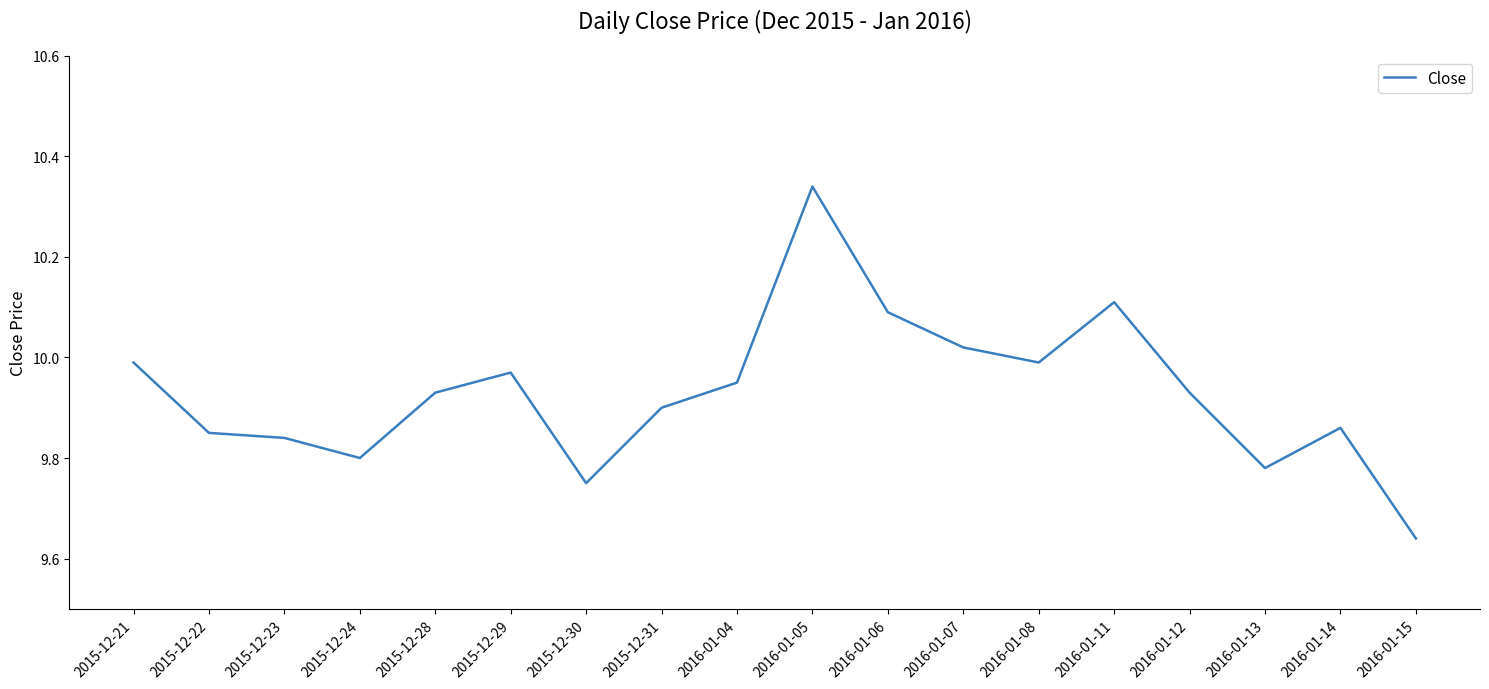

Does the chart have visible grid lines?

No